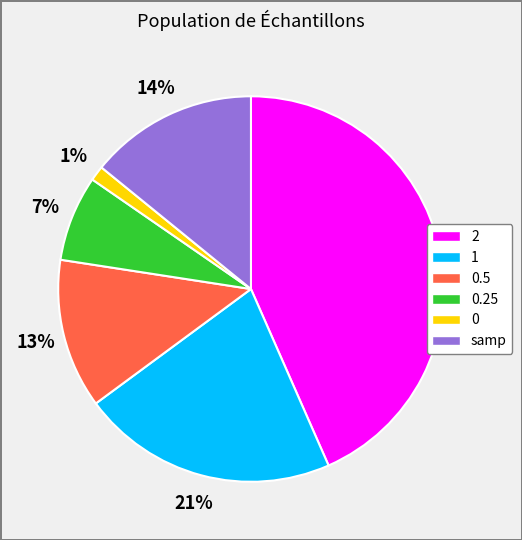

Is there a majority slice in this chart?

No